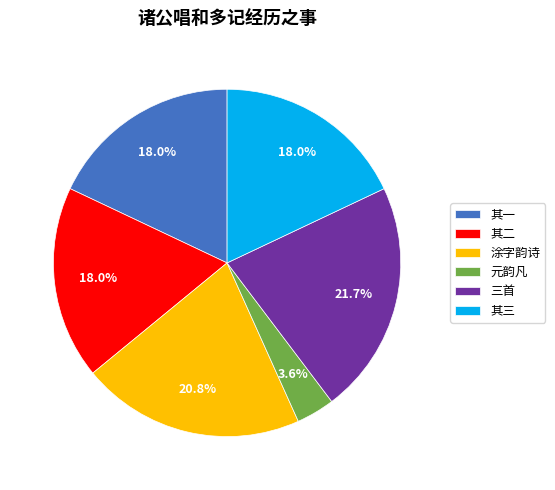

Is there any slice that represents more than half of the pie?

No